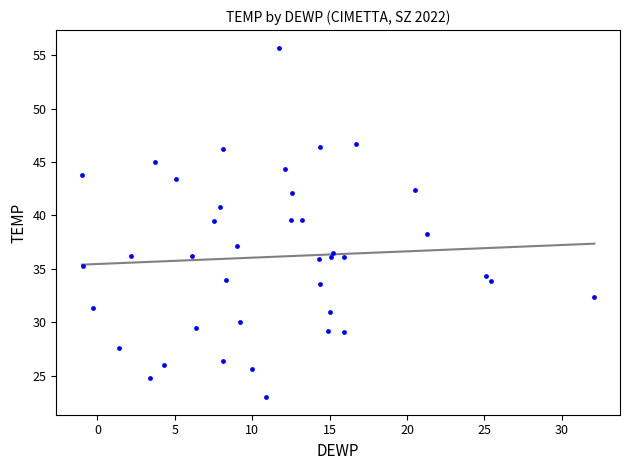

What is the range of X values (max minus min)?

33.1